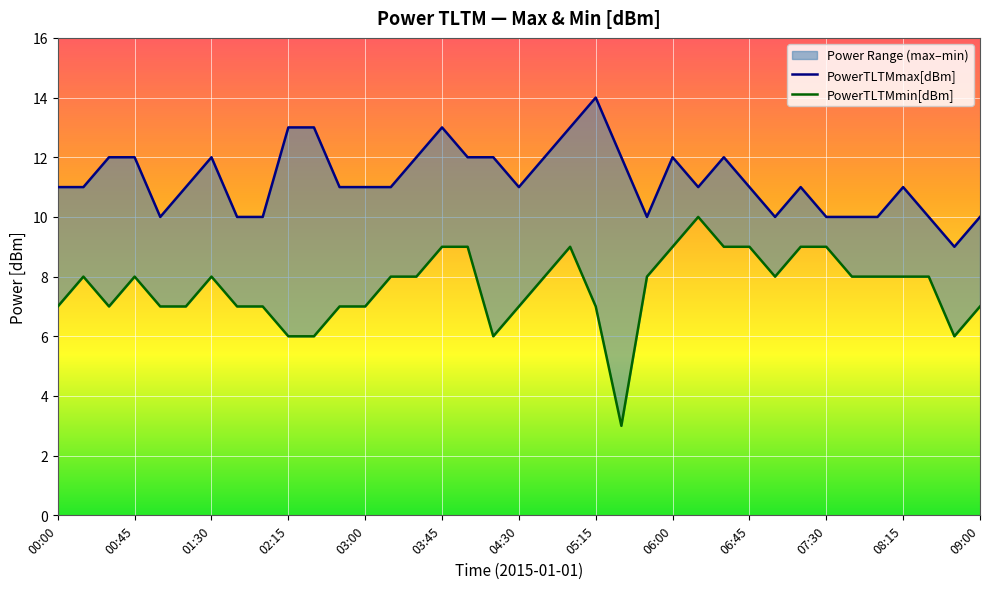

How many distinct data groups are displayed?

2